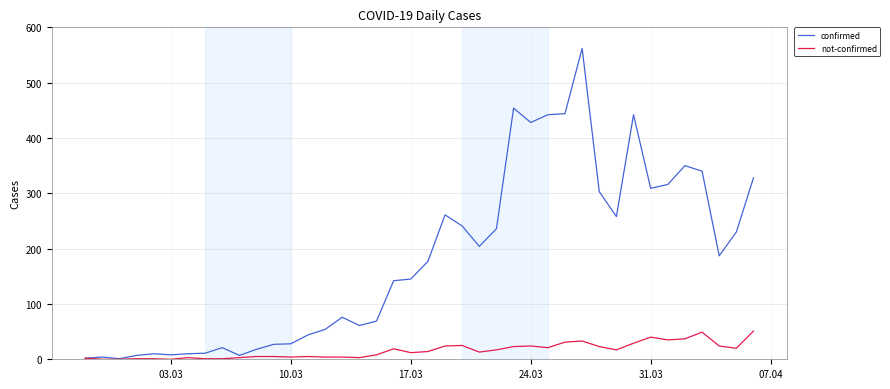

List the series in order of their peak value, highest first.

confirmed, not-confirmed